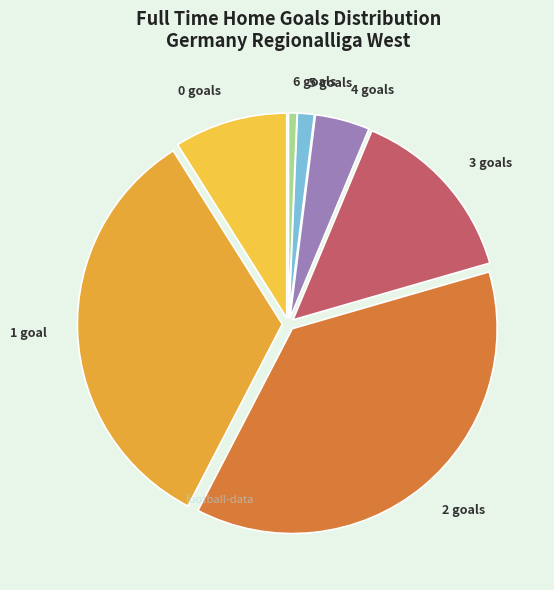

How many slices are in this pie chart?

7